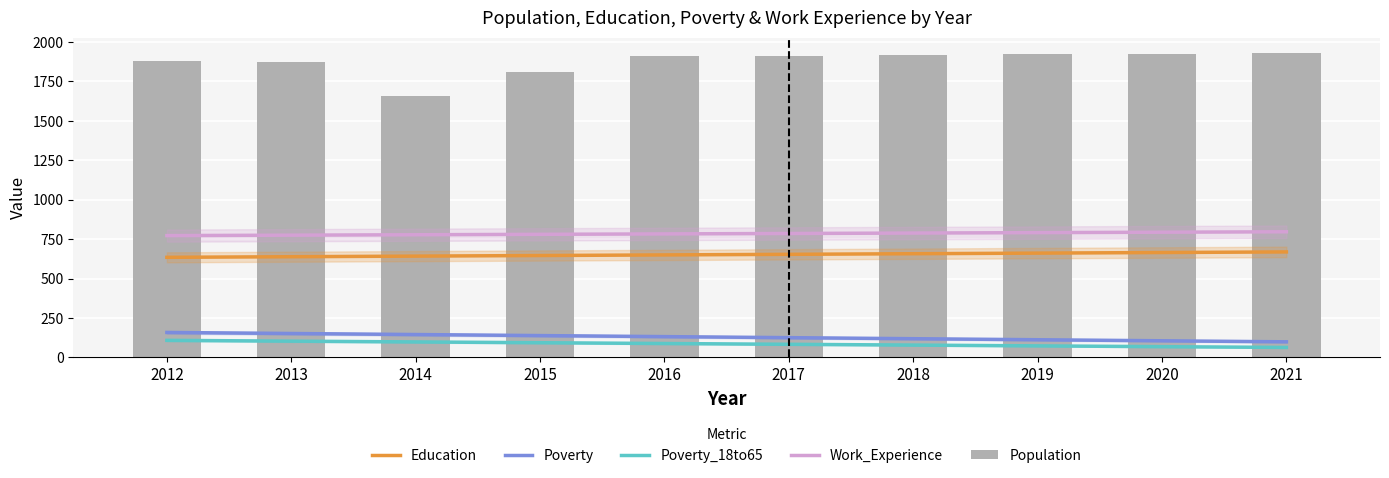

What is the value of the Population bar at the 4th from the left?

1811.0